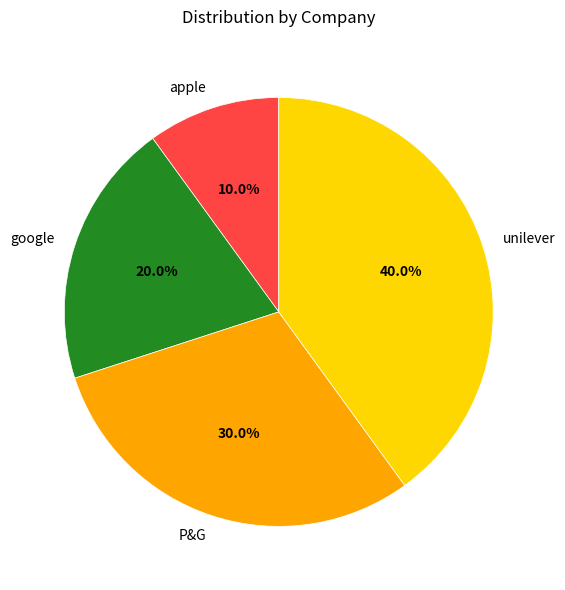

What percentage is NOT represented by google?

80.0%